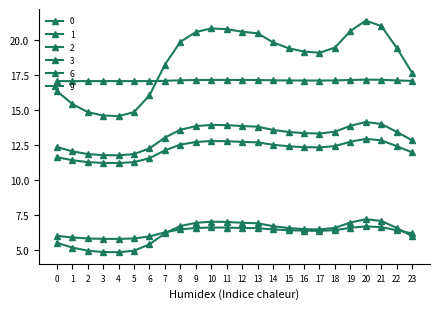

List the labels in order of 3 value, smallest first.

4, 3, 5, 2, 1, 6, 0, 23, 7, 17, 16, 15, 22, 18, 14, 8, 13, 9, 12, 19, 11, 10, 21, 20